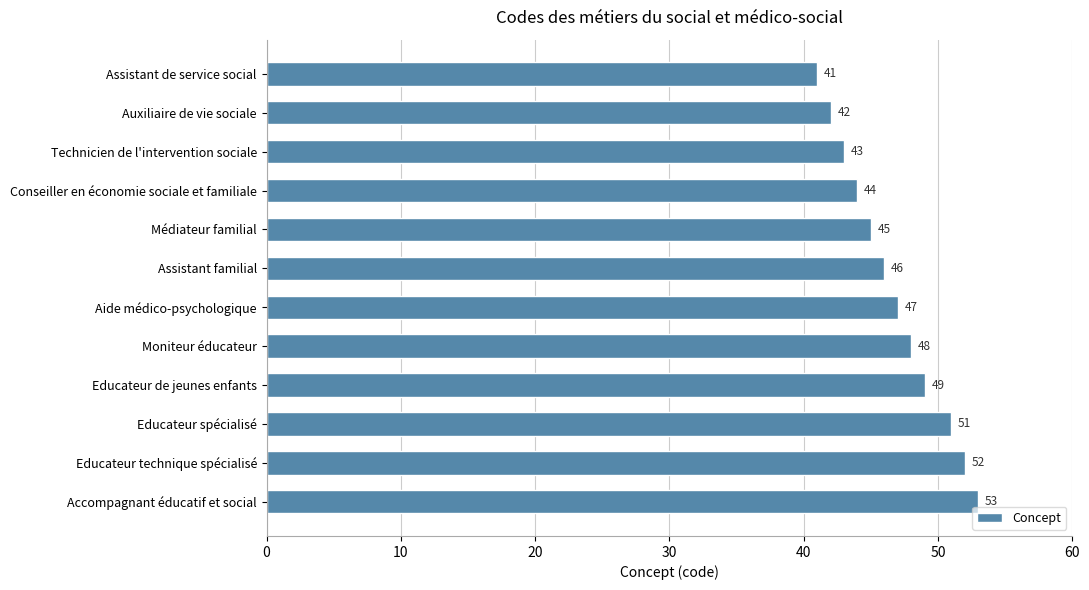

Which label corresponds to the largest value in the chart?

Accompagnant éducatif et social